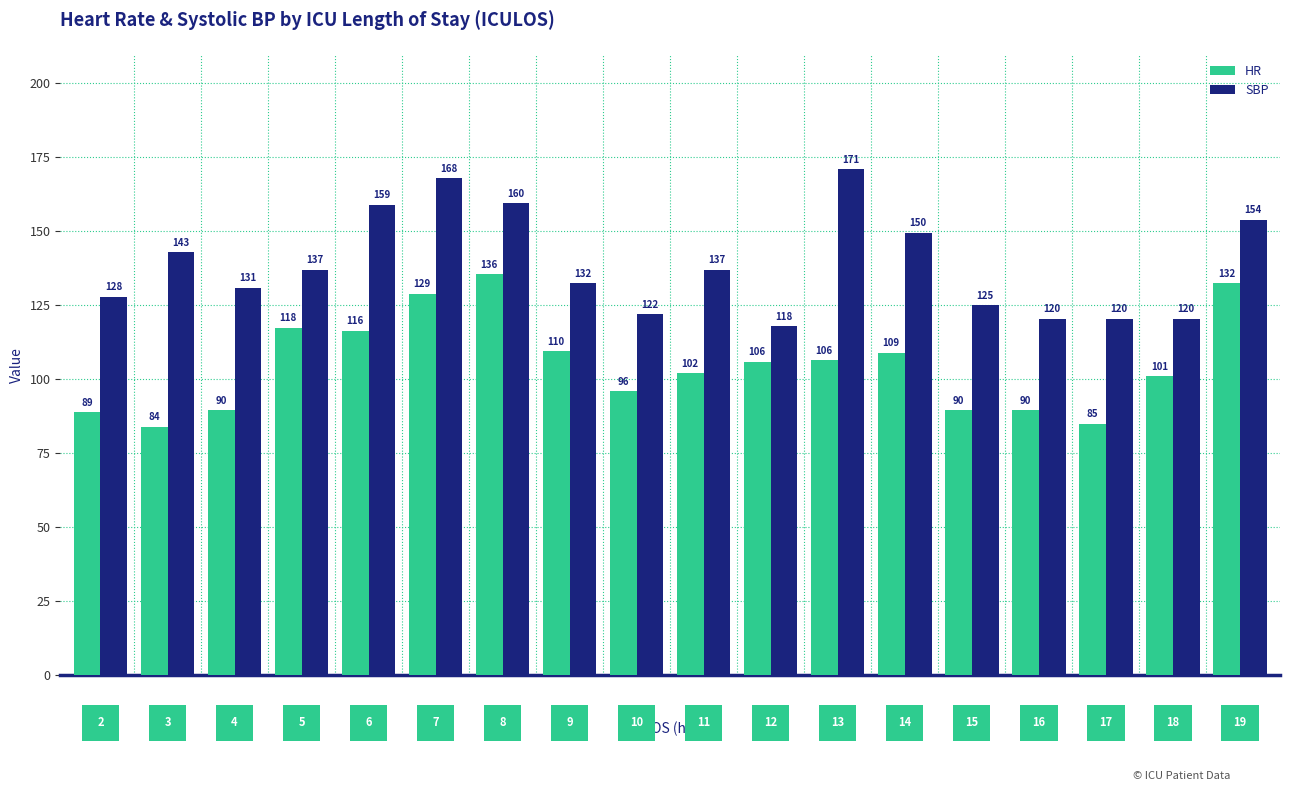

Which series has the largest total across all categories?

SBP